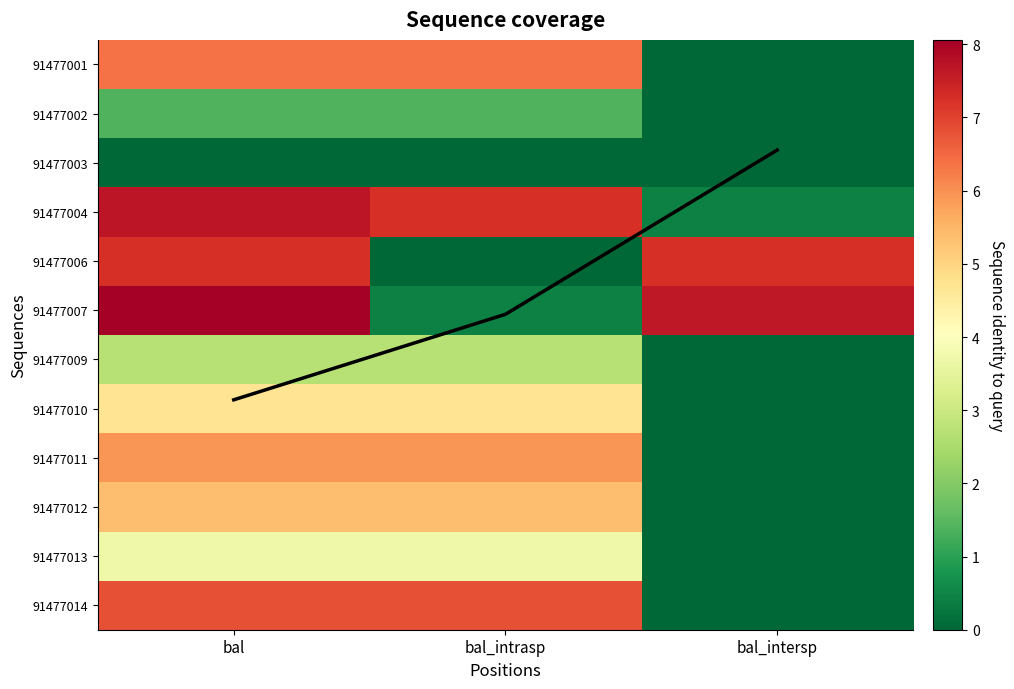

Which category has the lowest value across all series?

bal_intersp